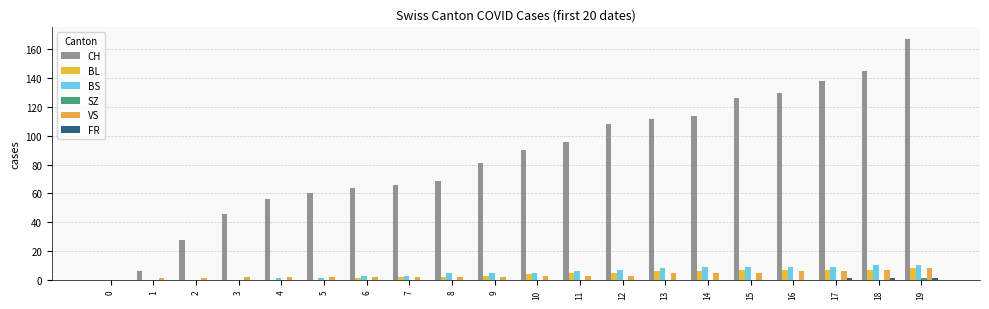

List the labels in order of FR value, smallest first.

0, 1, 2, 3, 4, 5, 6, 7, 8, 9, 10, 11, 12, 13, 14, 15, 16, 17, 18, 19